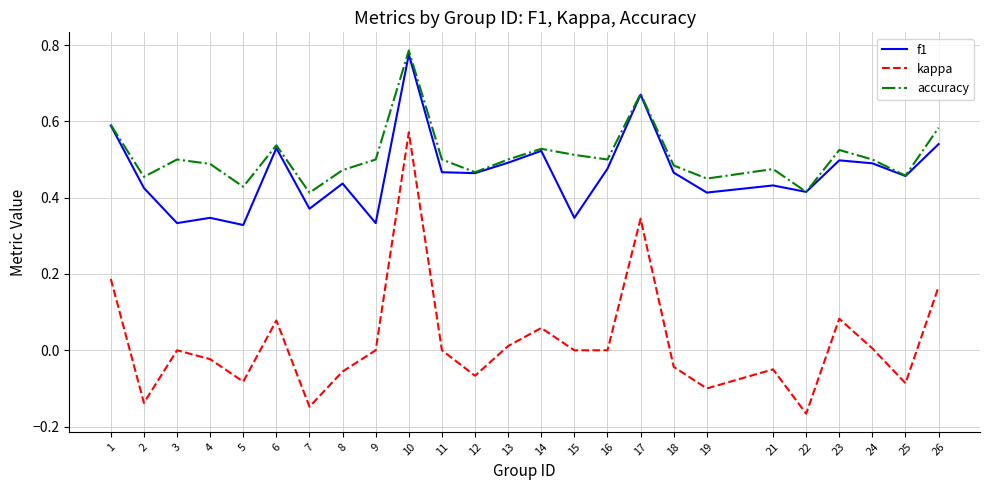

The accuracy series shows 0.2 at 11. True or false?

False